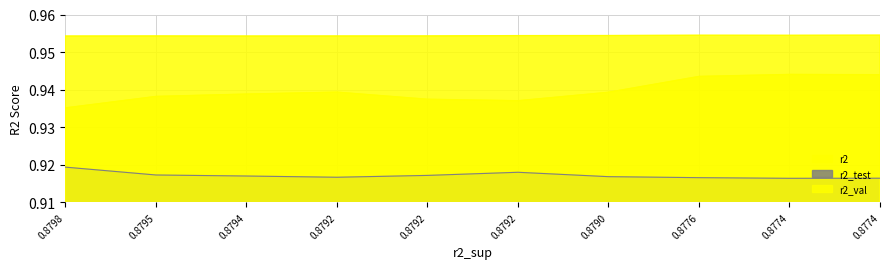

In r2_val, how many points are higher than both neighbors (excluding endpoints)?

2